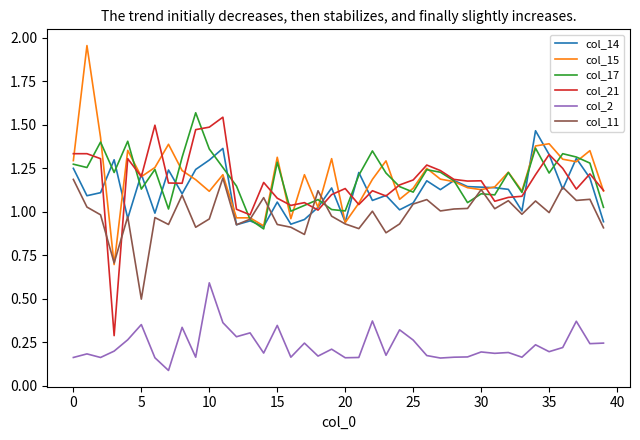

True or false: col_2 and col_21 intersect in this chart.

False